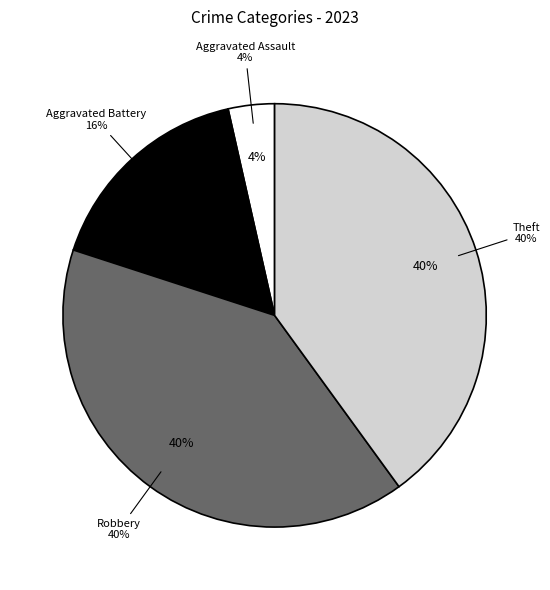

To the nearest percent, what portion does Aggravated Battery represent?

16%